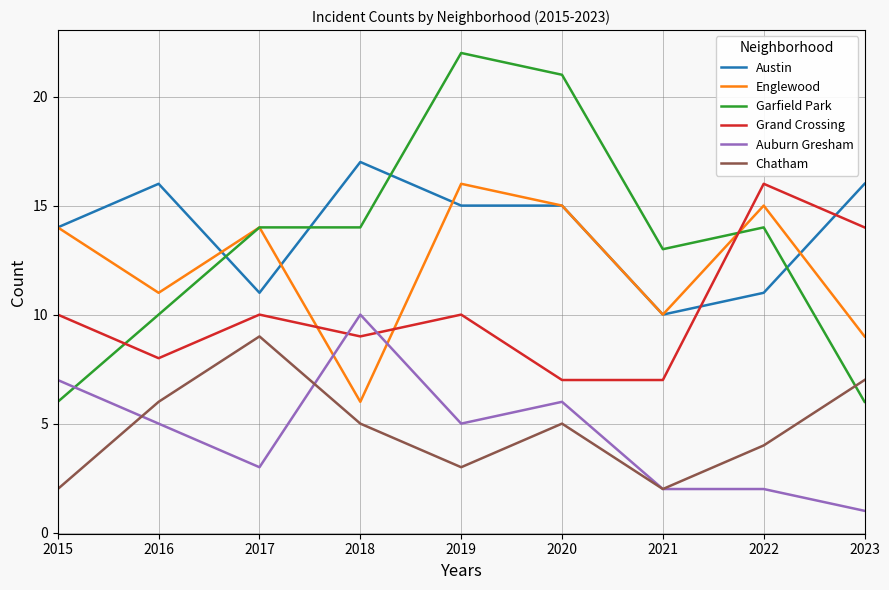

What is the approximate value of Englewood at 2015?

14